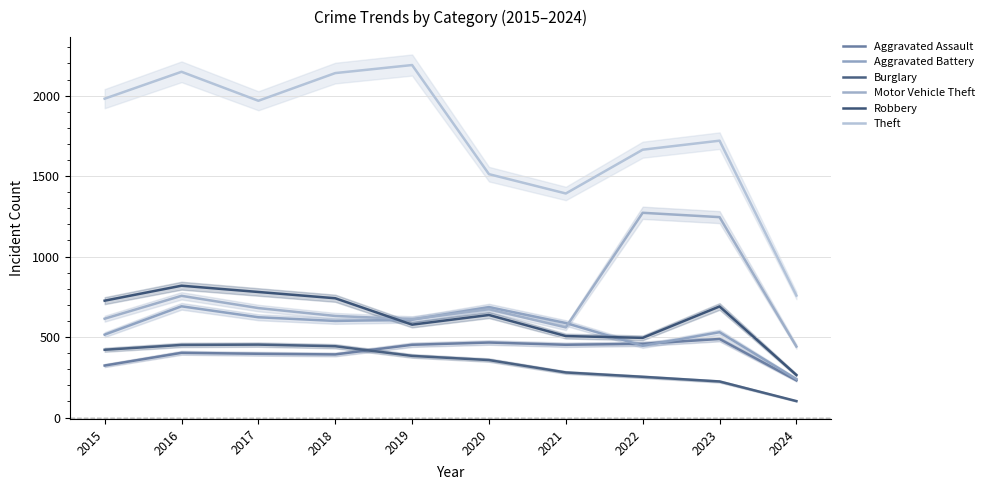

The value of Burglary at 2017 is 641. True or false?

False